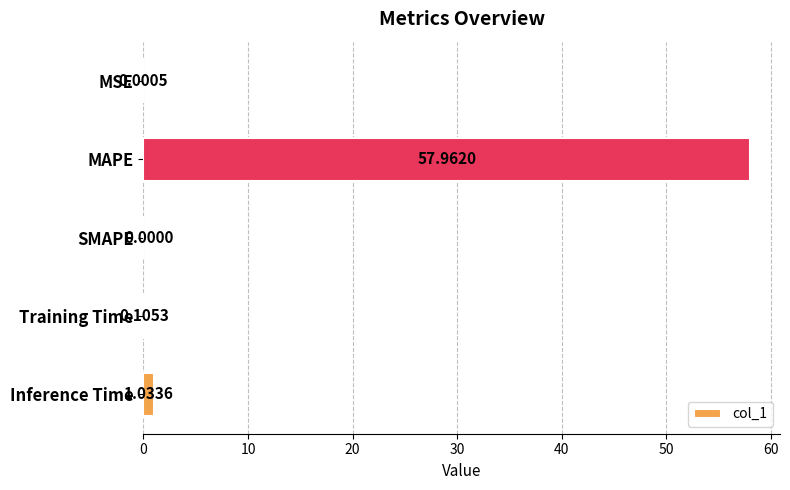

At which label is the value closest to 28?

Inference Time